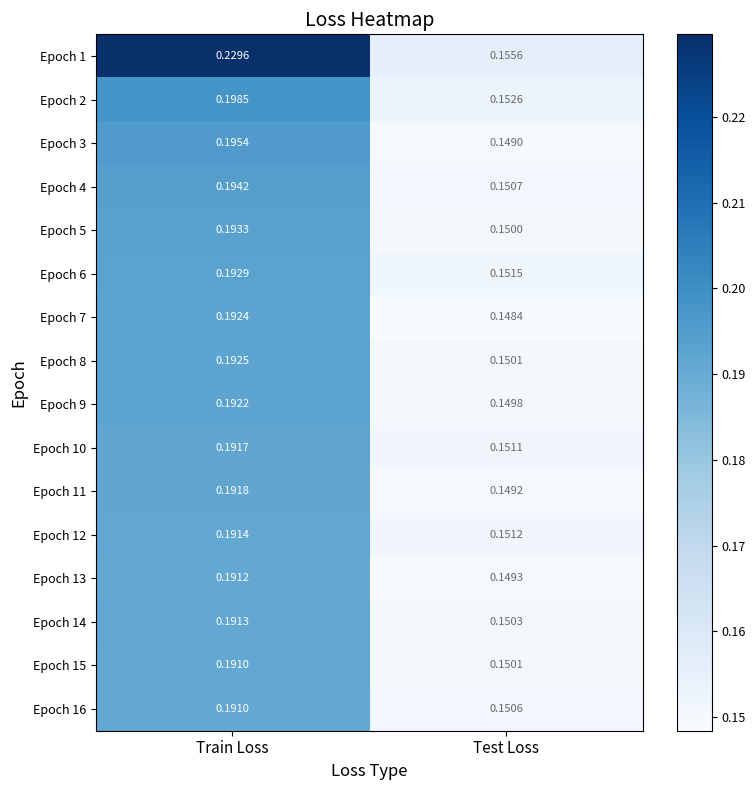

Where is Epoch 7 nearest to the value 0?

Test Loss